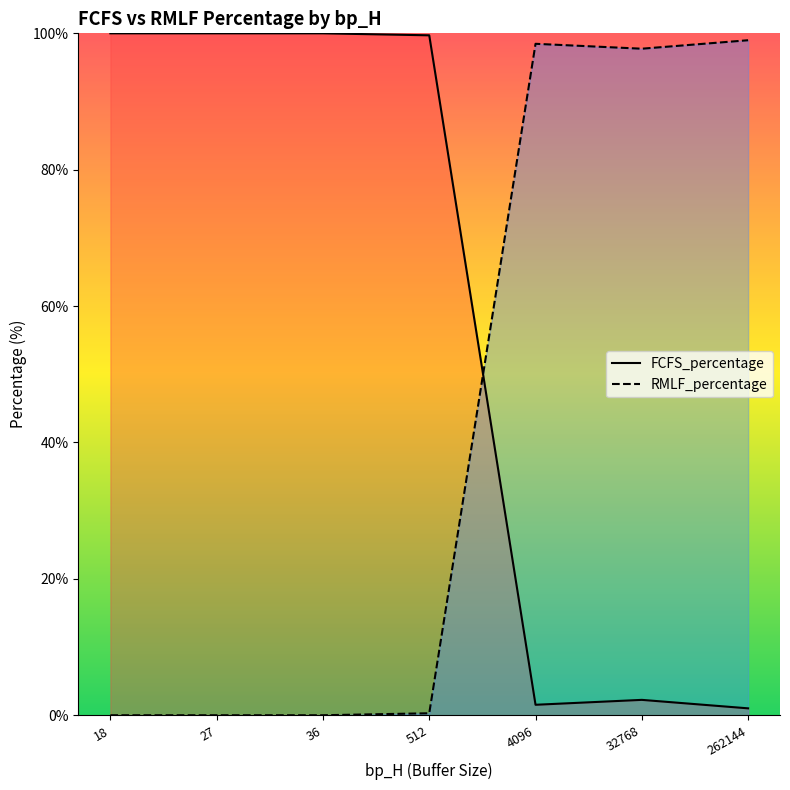

What is the difference between the RMLF_percentage values at 4096 and 27?

98.5